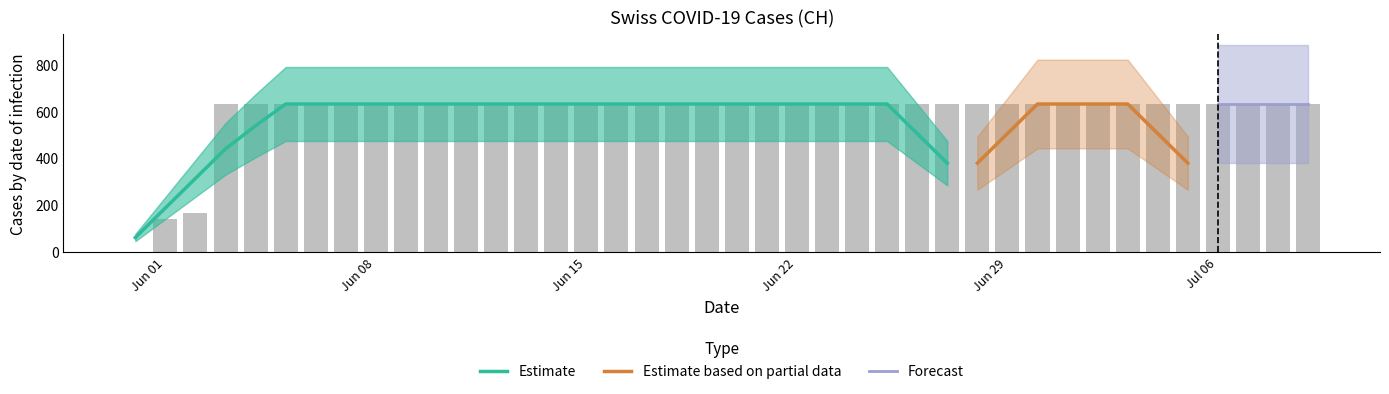

Which category has the lowest value across all series?

2020-05-31